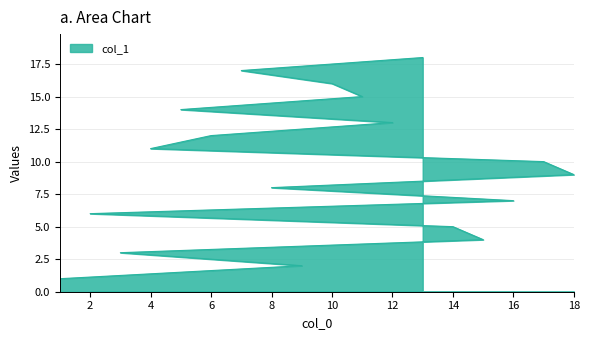

Reading left to right, extract all data points from this chart.

1=1	9=2	3=3	15=4	14=5	2=6	16=7	8=8	18=9	17=10	4=11	6=12	12=13	5=14	11=15	10=16	7=17	13=18